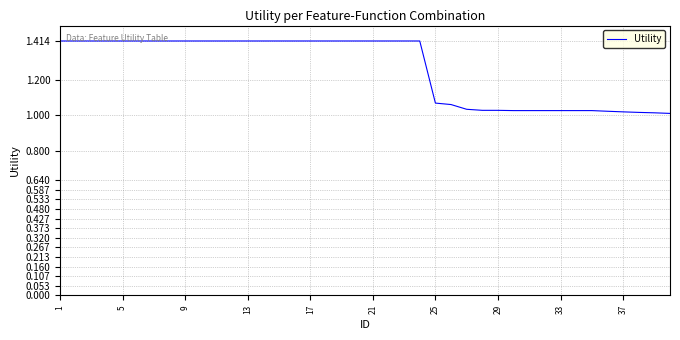

What is the maximum value shown in the chart?

1.4